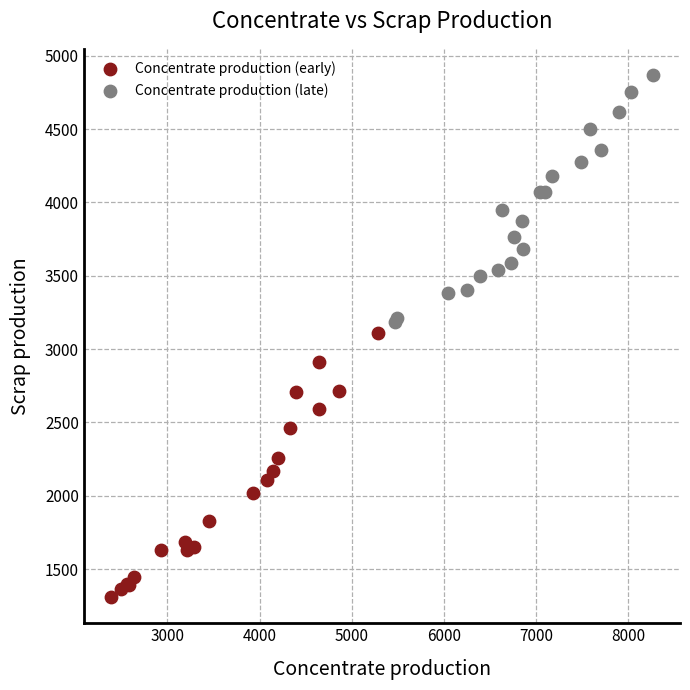

Which series reaches the maximum Y coordinate?

Concentrate production (late)